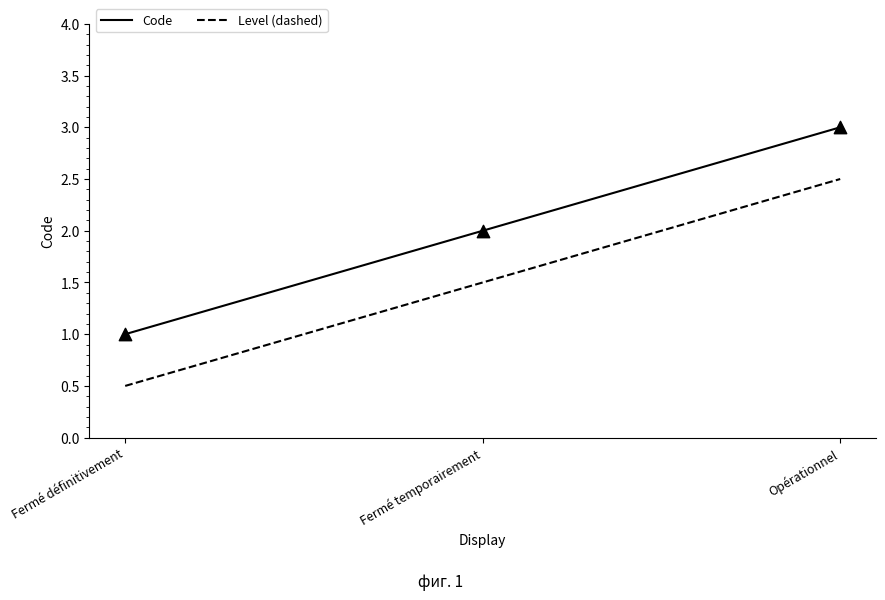

What are all the series names shown in the legend?

Code, Level (dashed)